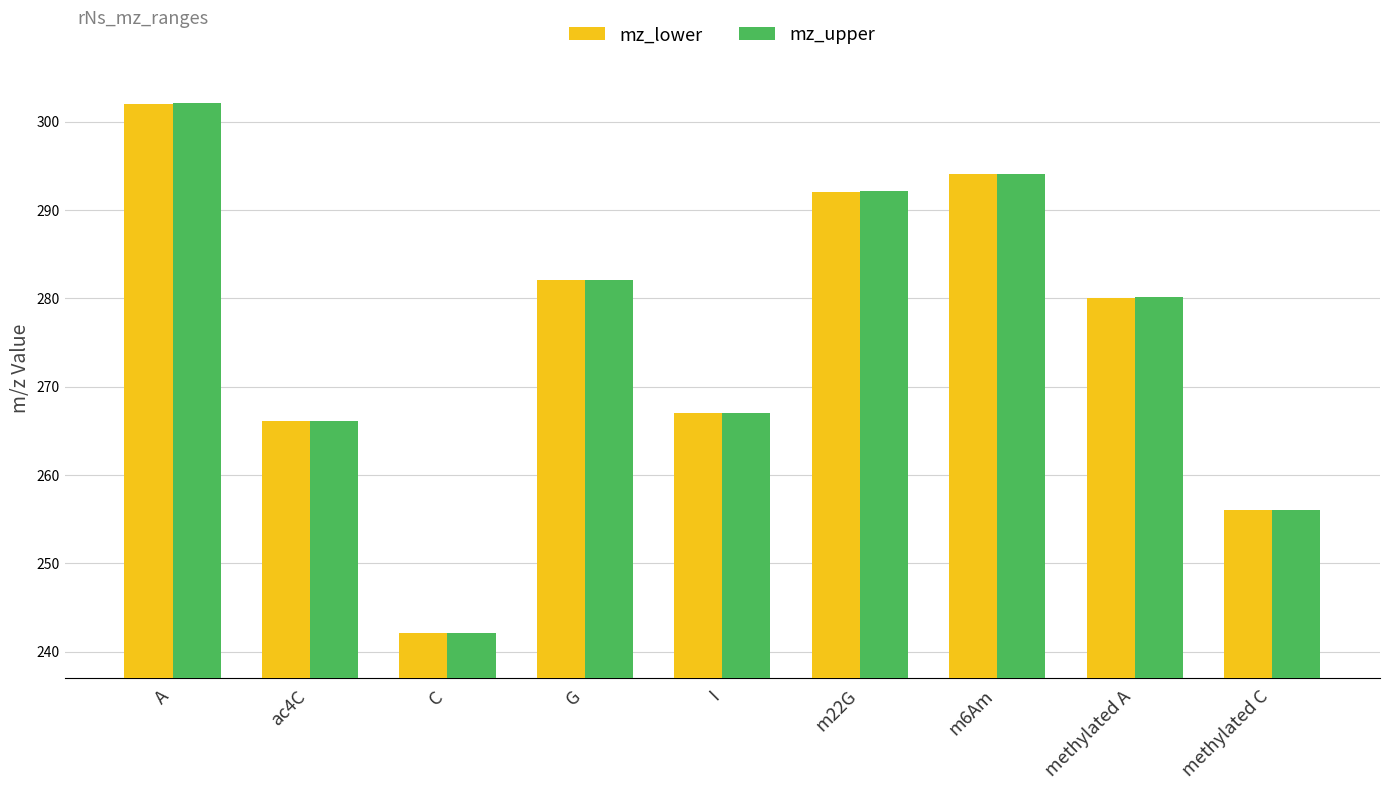

At which label is mz_lower closest to 272?

I